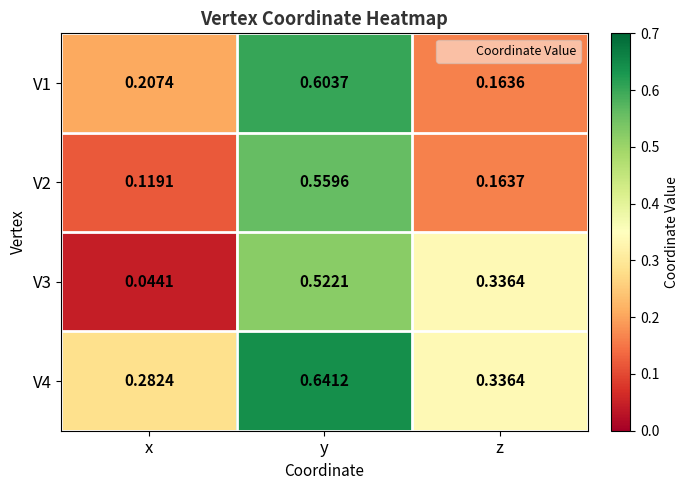

Rank the categories by V4 value from highest to lowest.

y, z, x